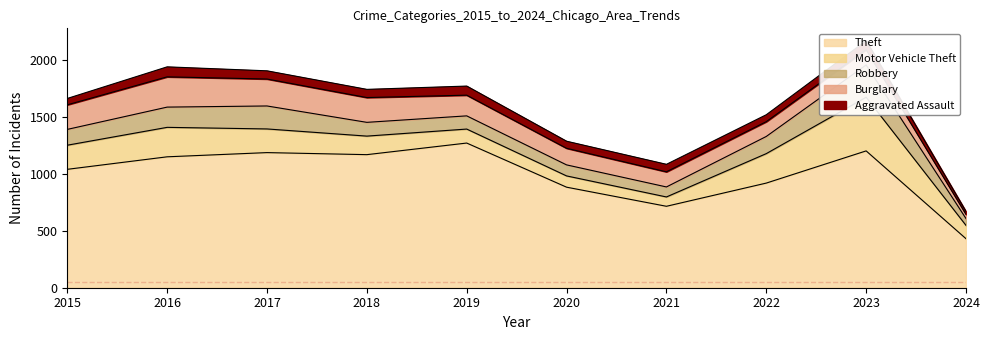

Which has a higher value, 2021 or 2023?

2023